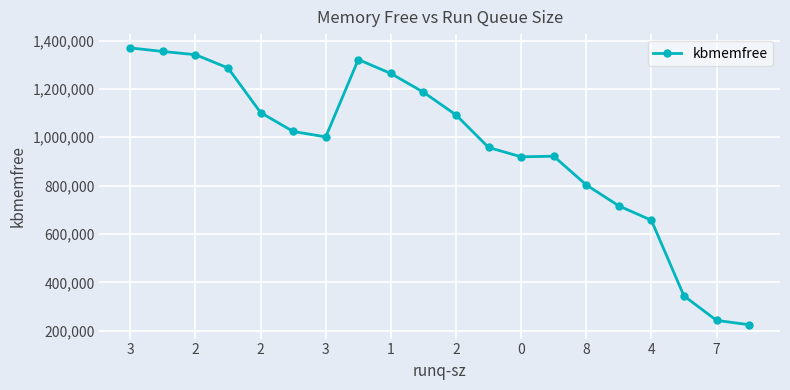

What is the value of the 16th point from the left?

716560